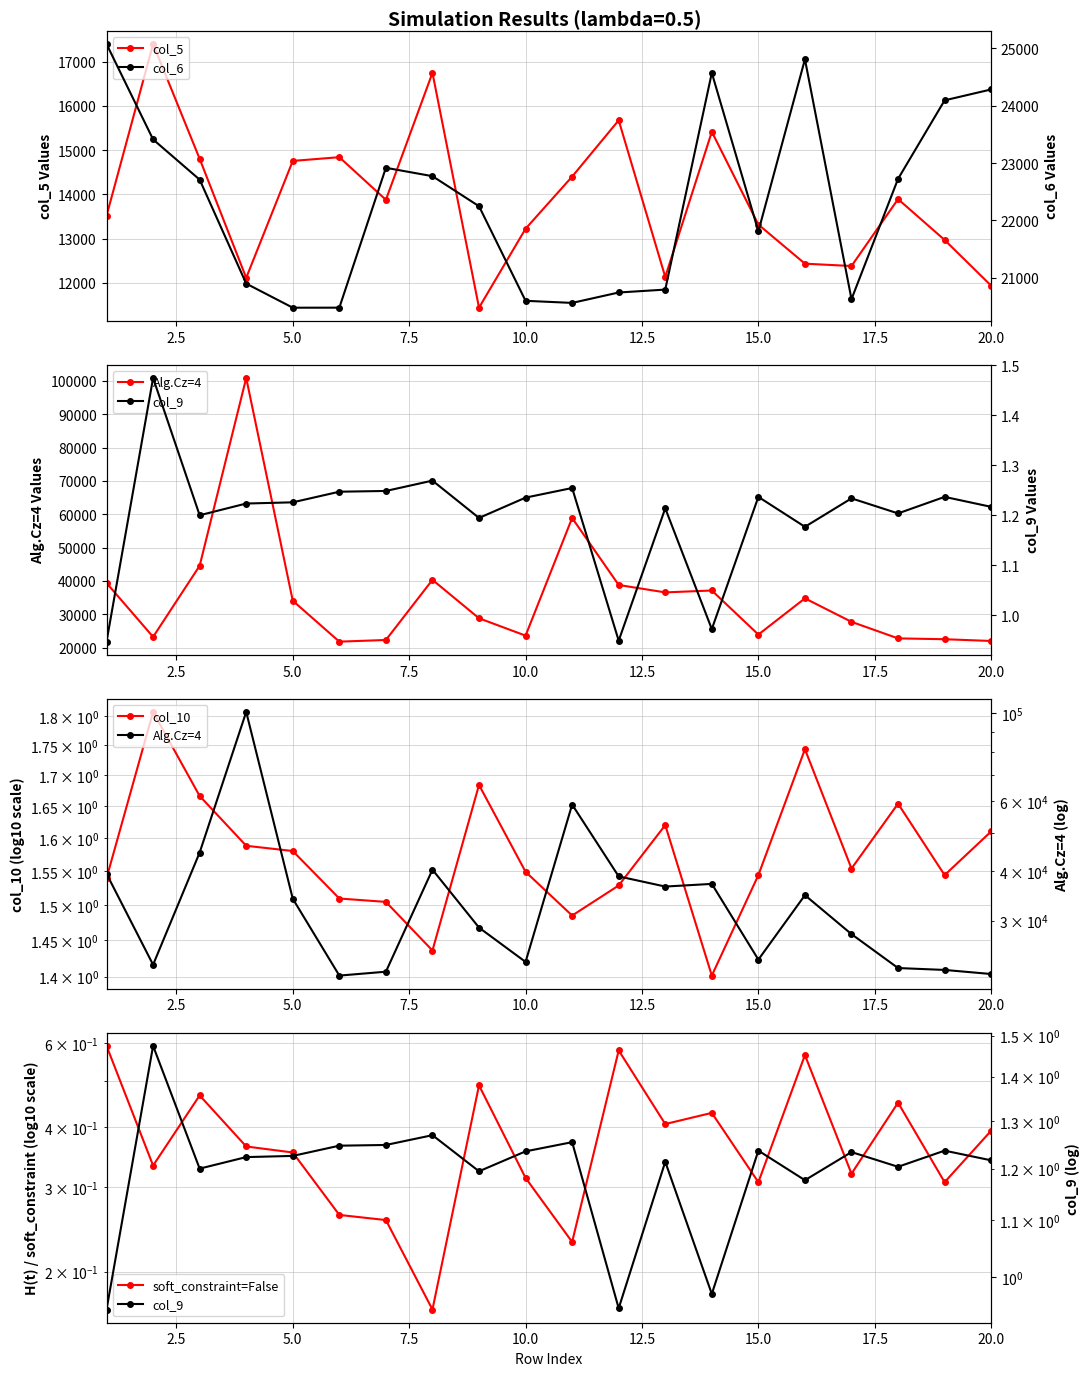

At which category is the sum across all series the highest?

4